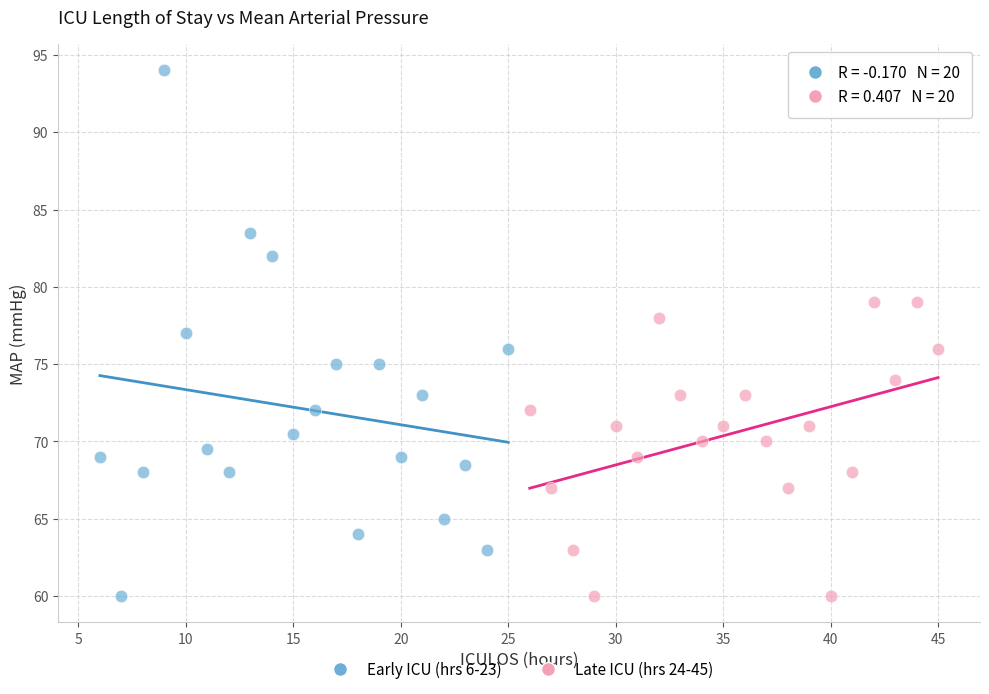

Which series has the widest spread of Y values?

Early ICU (hrs 6-23)